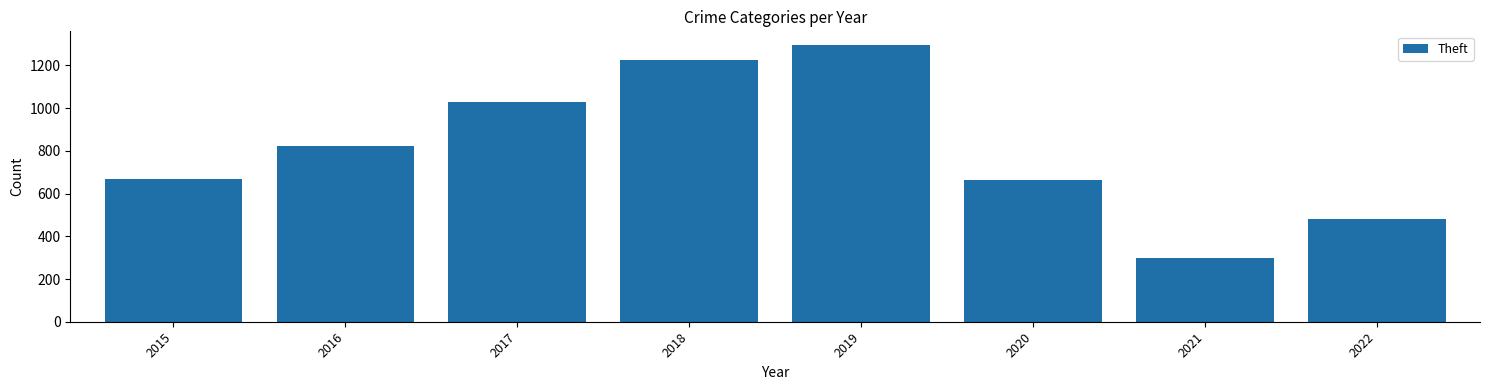

Which label corresponds to the smallest value in the chart?

2021